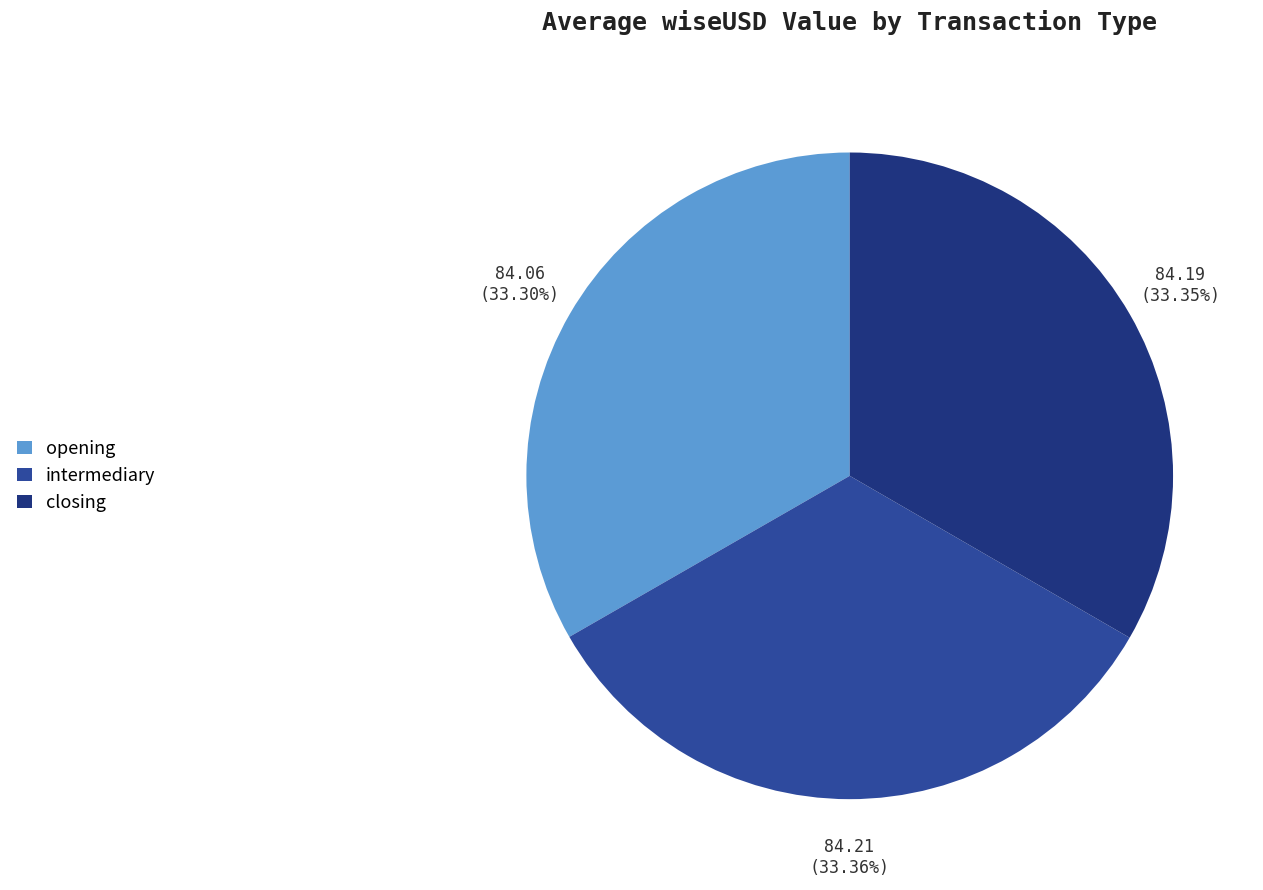

Do closing and opening together represent more than half of the pie?

Yes